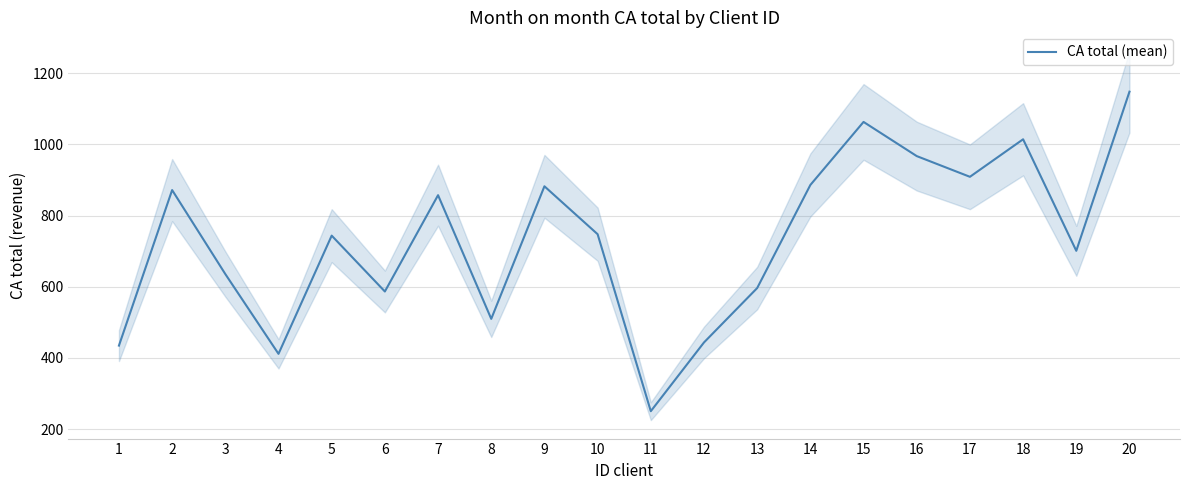

Which has a higher value, 1 or 13?

13